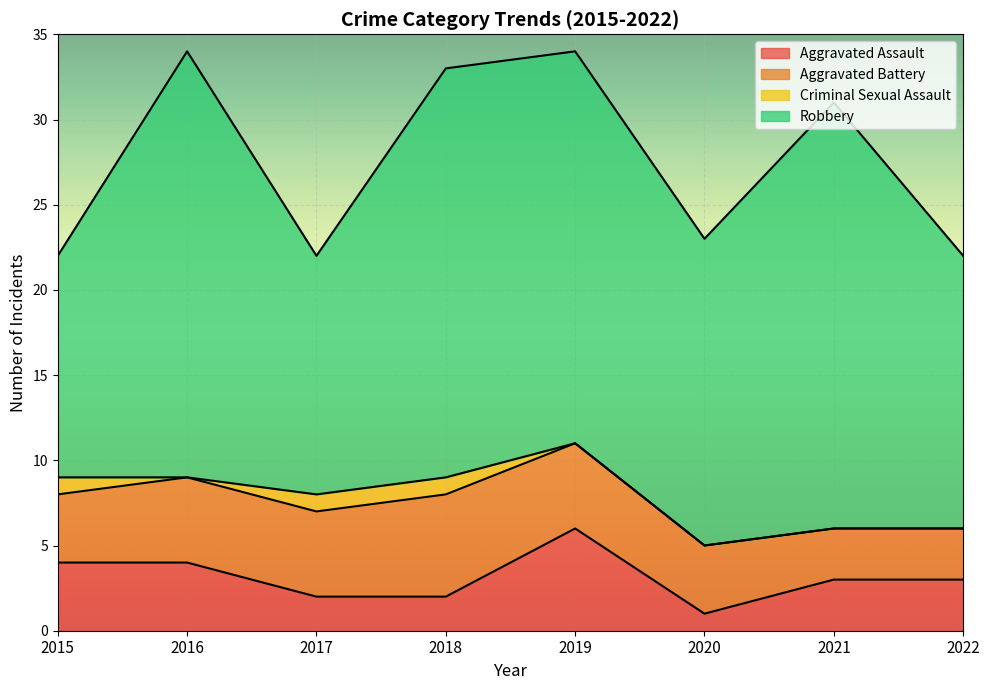

How many positive values does the Criminal Sexual Assault series have?

3